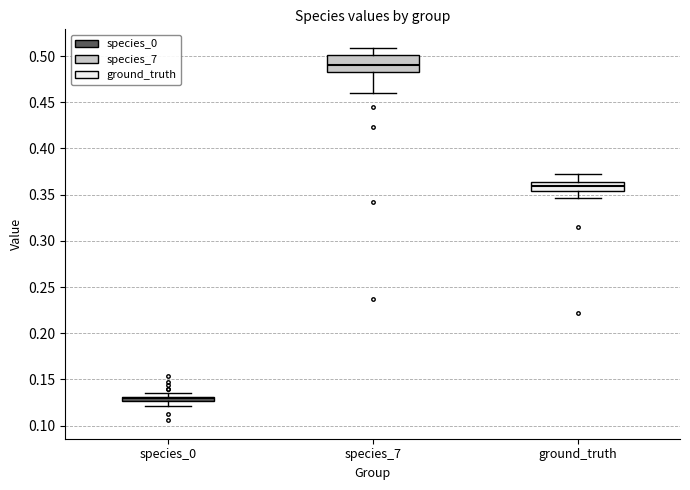

Which box's median line is the lowest?

species_0